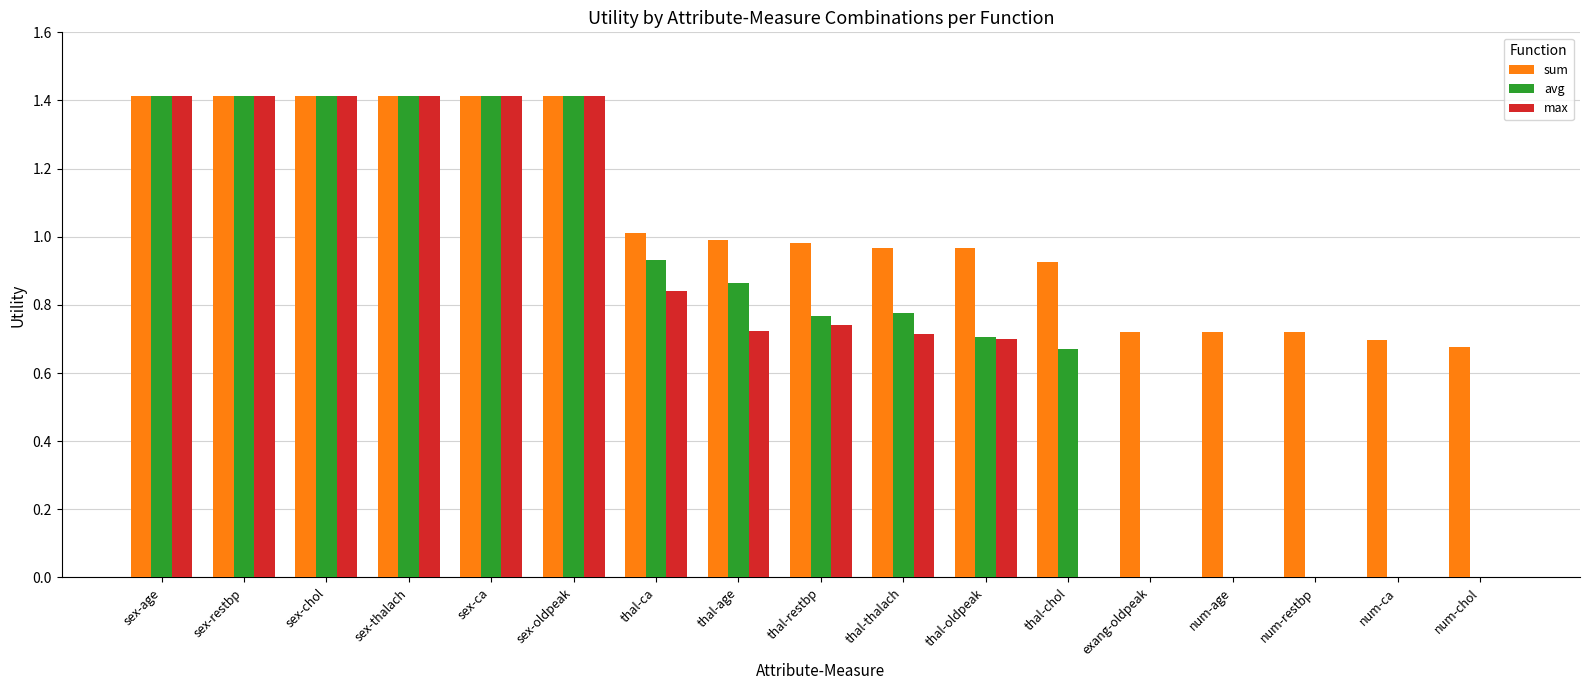

What is the maximum value for avg?

1.4